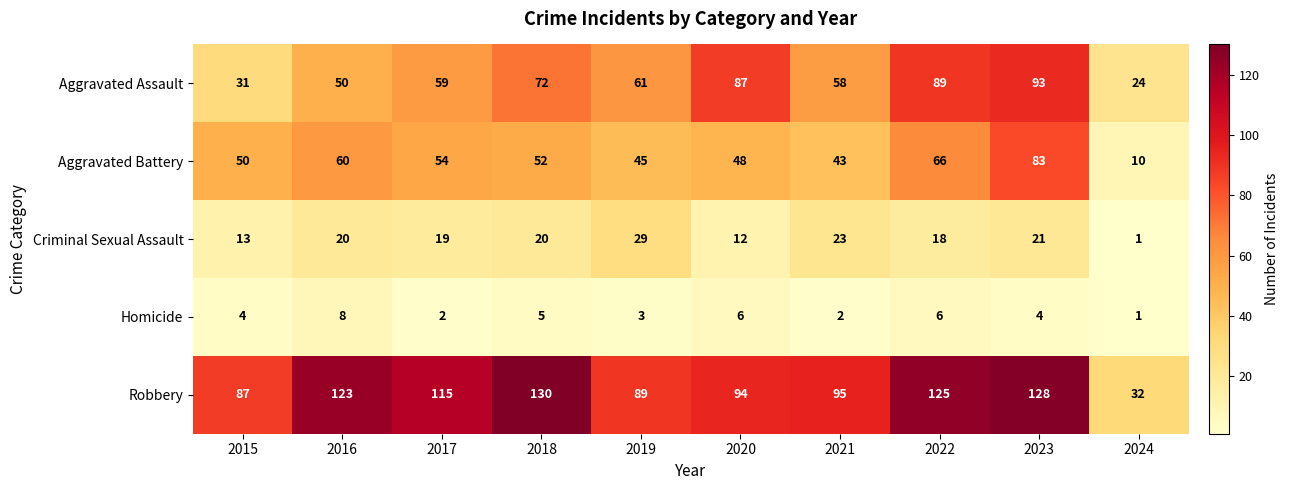

True or false: Aggravated Assault has a value of 9 at 2015.

False